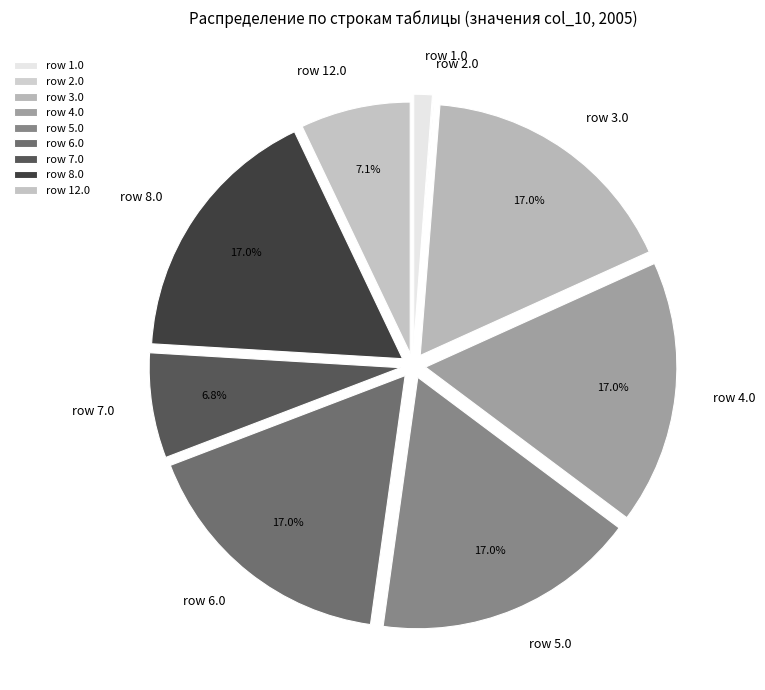

Is there any slice that represents more than half of the pie?

No